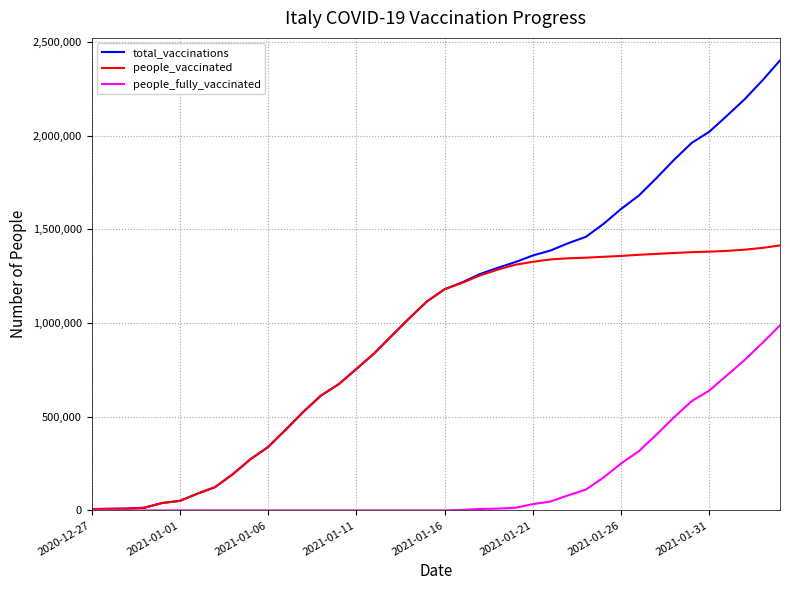

Which series has the largest range (max minus min)?

total_vaccinations